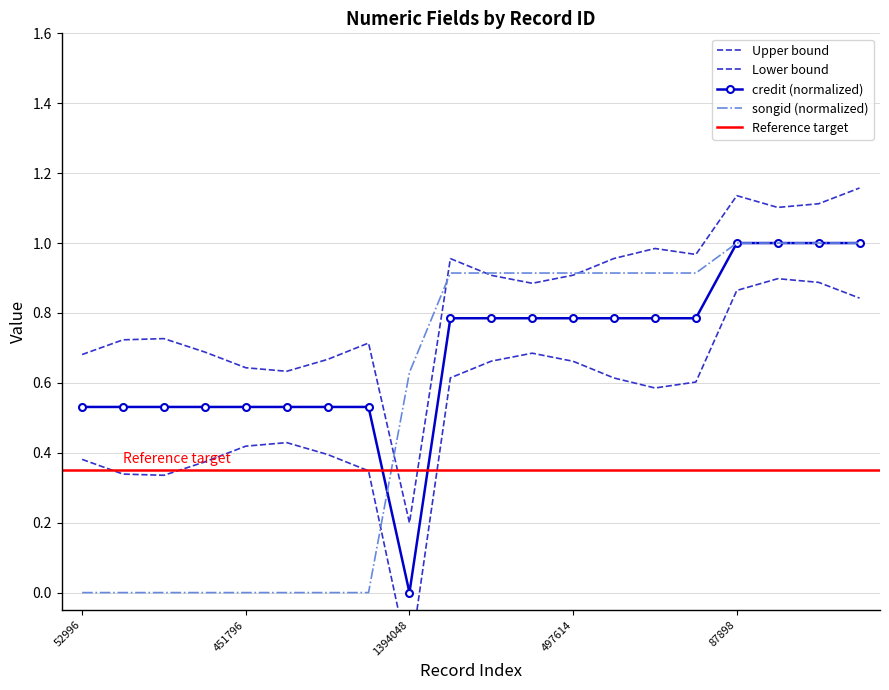

How many data points in songid are above 0?

12